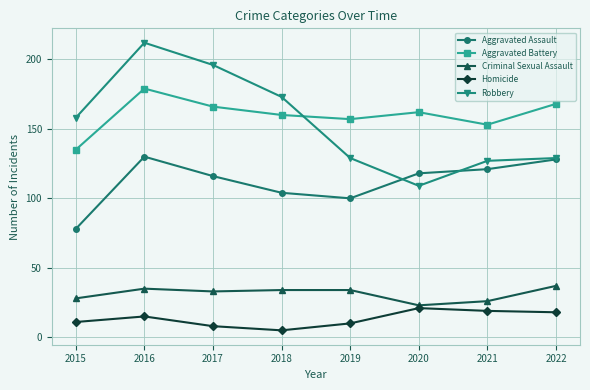

What are all the series names shown in the legend?

Aggravated Assault, Aggravated Battery, Criminal Sexual Assault, Homicide, Robbery